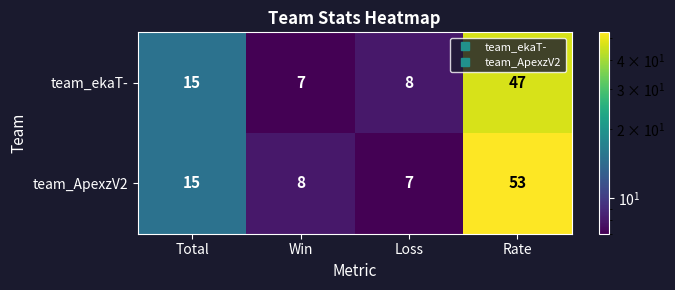

Where is team_ApexzV2 nearest to the value 30?

Total